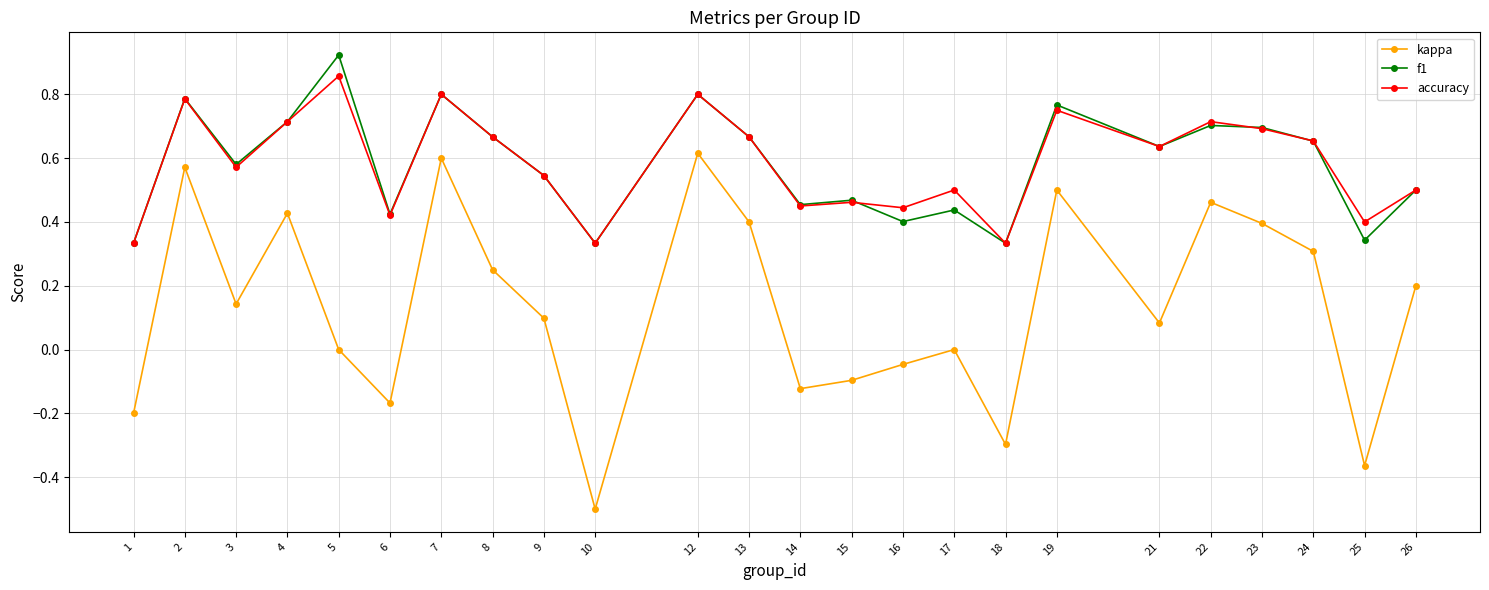

Which label corresponds to the smallest value in the chart?

10